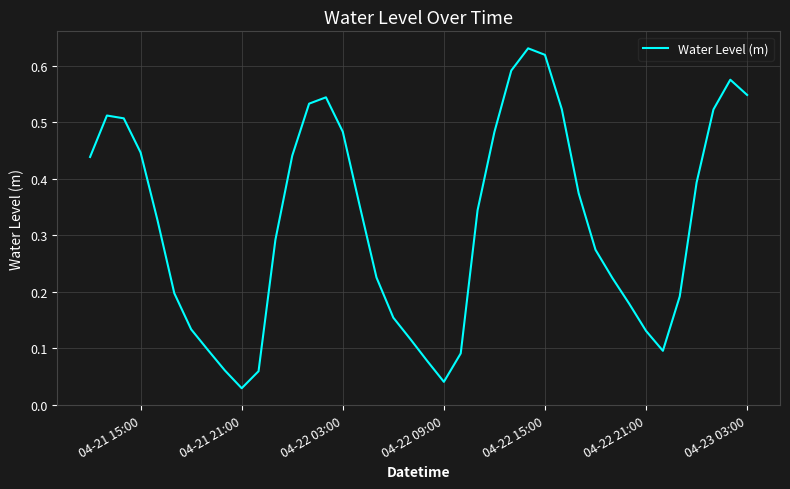

Does the chart have visible grid lines?

Yes